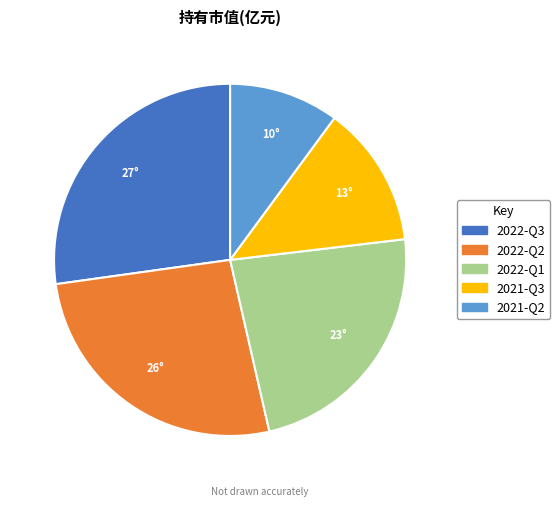

How many slices are in this pie chart?

5